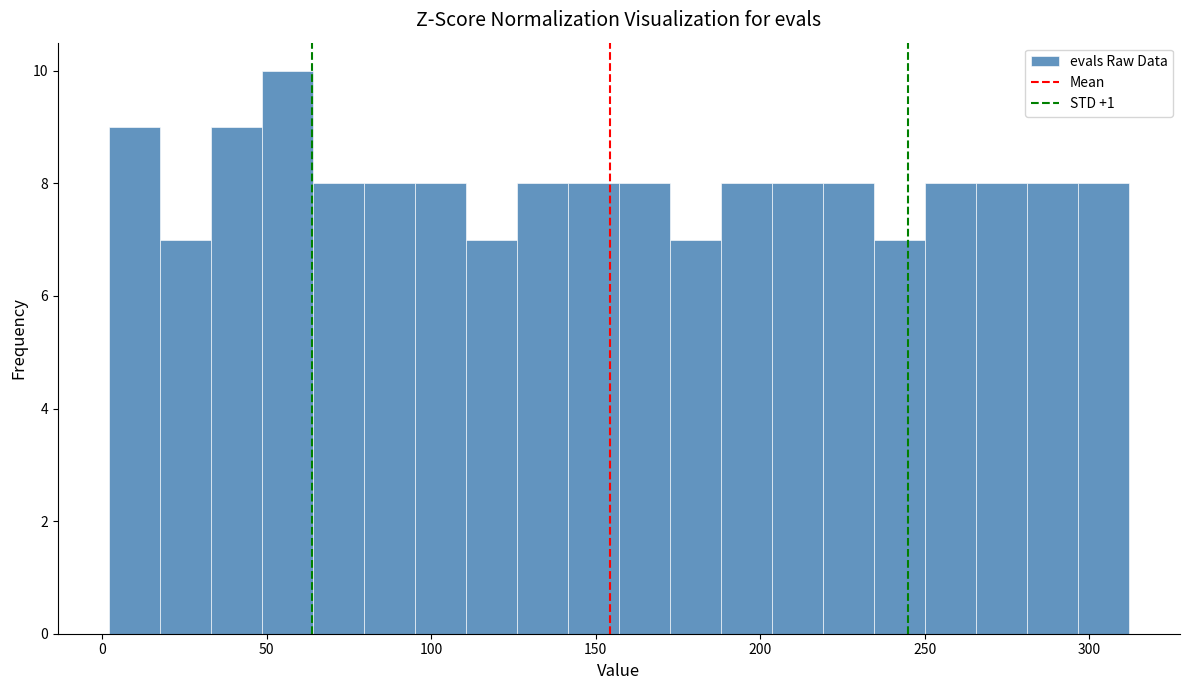

Read against the x-axis, roughly where is the centre of the tallest bar?

55